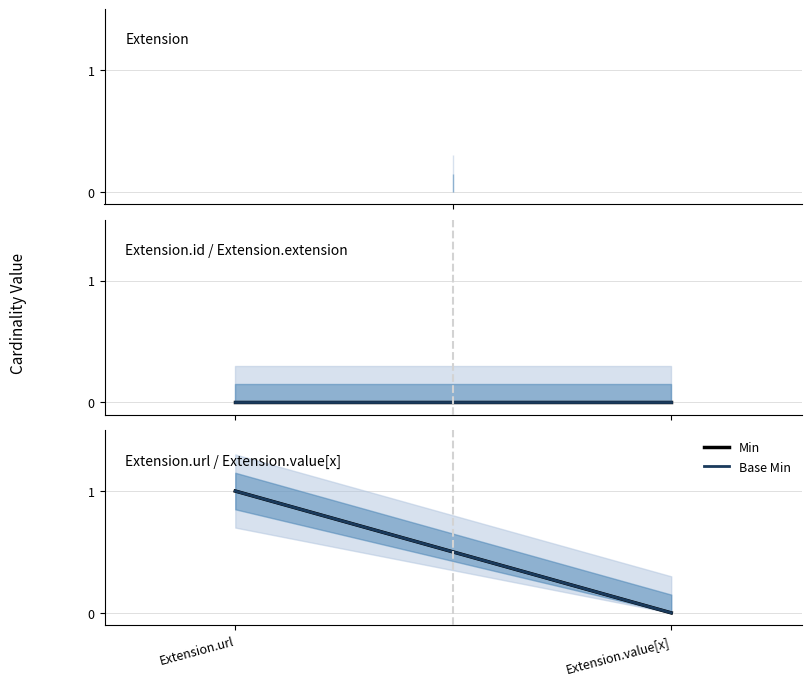

Reading left to right, extract all data points from this chart.

Min: 1	0
Base Min: 1	0